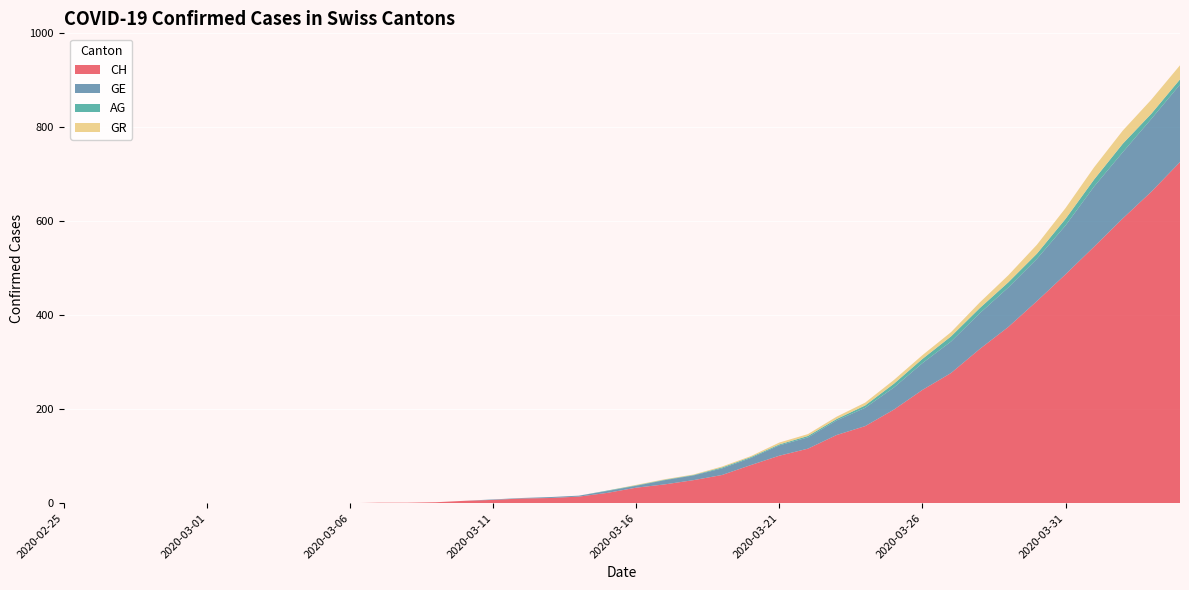

Reading left to right, transcribe all the data shown in this chart.

CH: 0	0	0	0	0	0	0	0	0	0	0	1	1	2	5	7	10	11	14	22	33	40	49	60	81	101	116	145	164	199	241	277	328	375	430	487	546	606	663	726
GE: 0	0	0	0	0	0	0	0	0	0	0	0	0	0	0	1	1	2	2	4	4	9	10	14	15	22	24	31	39	47	57	67	76	84	90	104	128	141	155	165
AG: 0	0	0	0	0	0	0	0	0	0	0	0	0	0	0	0	0	0	0	1	1	1	1	2	2	2	3	3	5	8	9	11	11	11	11	14	15	18	11	11
GR: 0	0	0	0	0	0	0	0	0	0	0	0	0	0	0	0	0	0	0	0	1	1	1	2	2	4	4	5	6	8	8	9	12	15	19	23	26	28	30	30